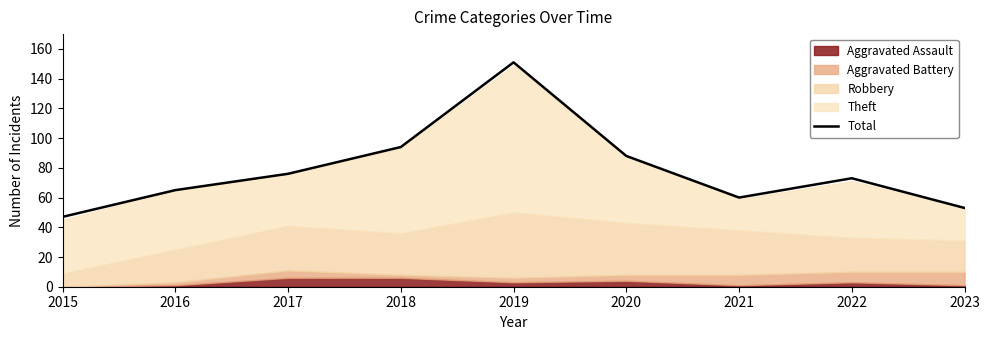

Reading left to right, extract all data points from this chart.

47	65	76	94	151	88	60	73	53